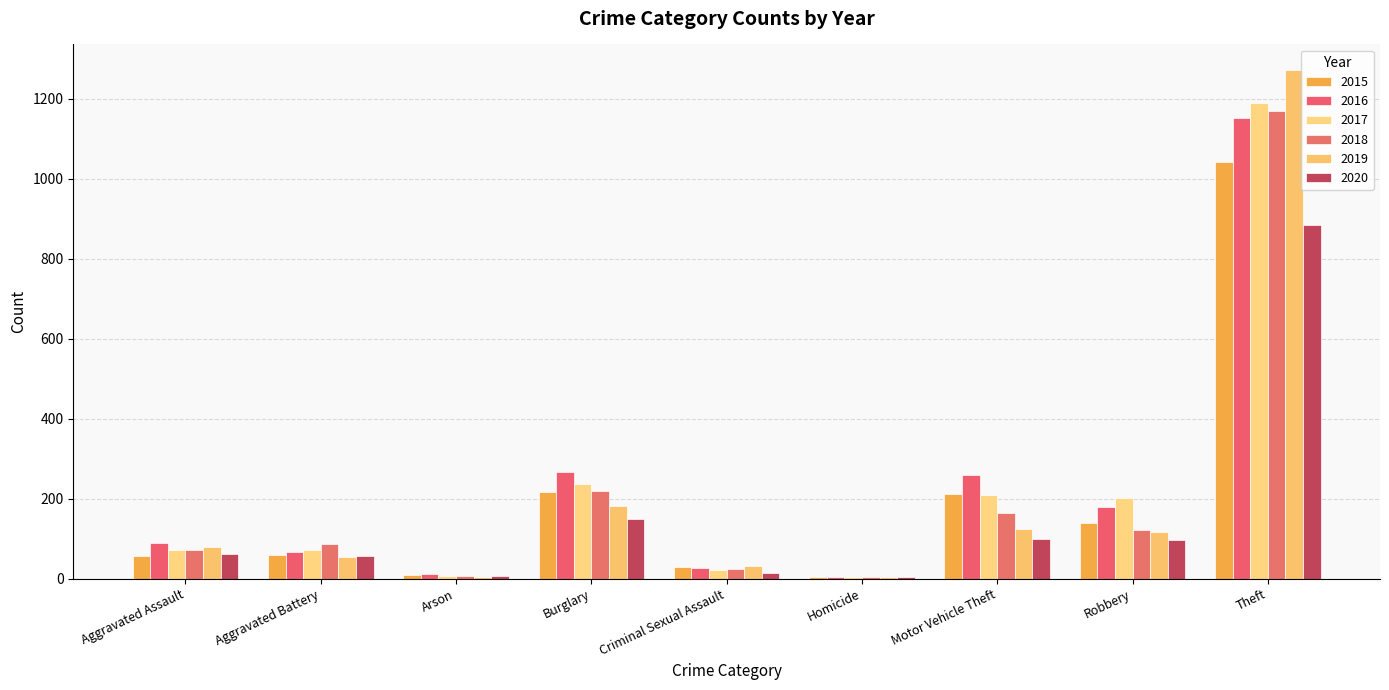

Is it true that 2019 equals 263 at Burglary?

False